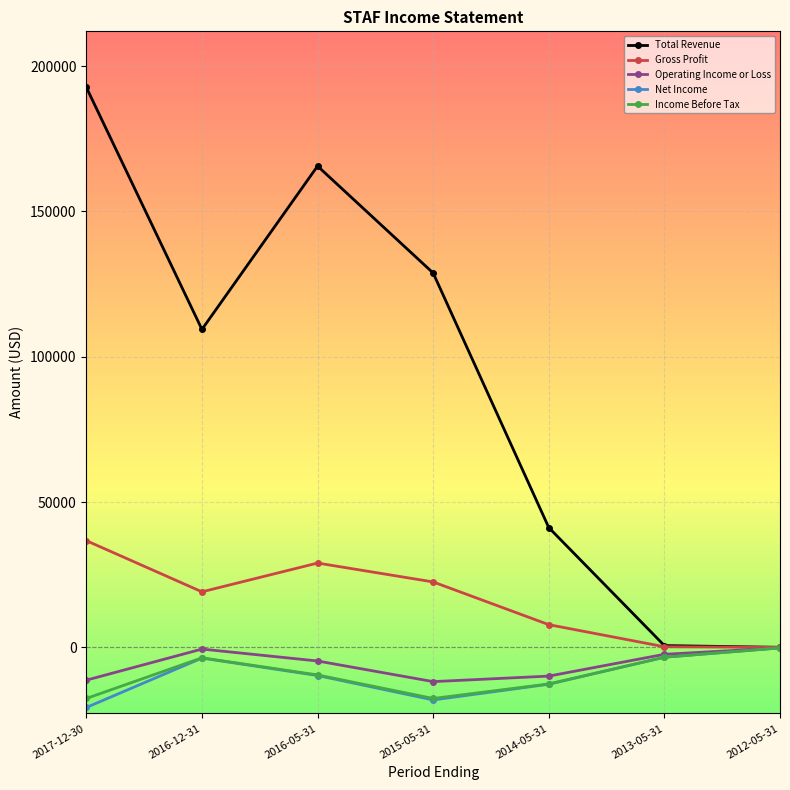

What is the lowest value of the Operating Income or Loss series?

-11800